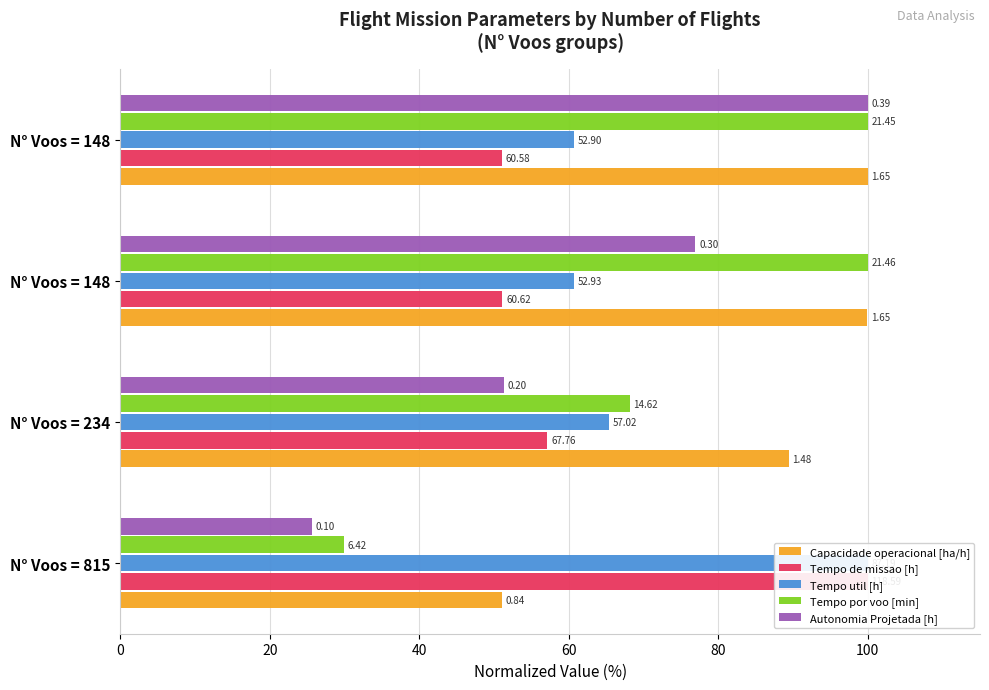

Which series changed the most between 40 and 60?

Autonomia Projetada [h]